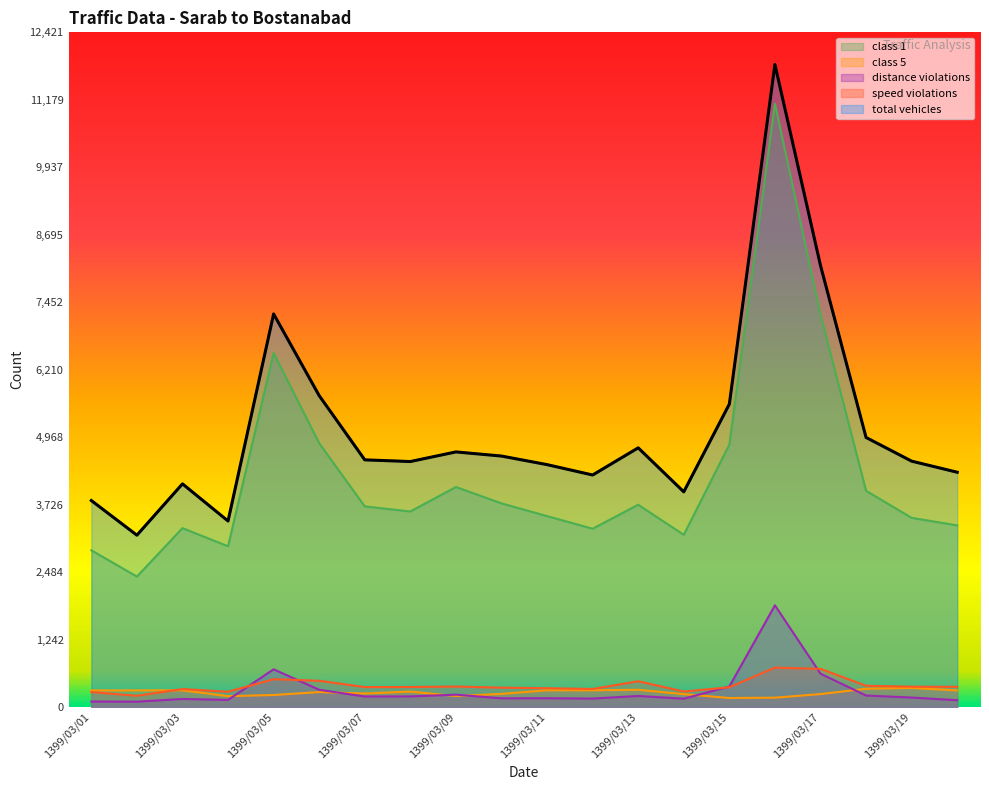

The speed violations series shows 576 at 1399/03/18. True or false?

False